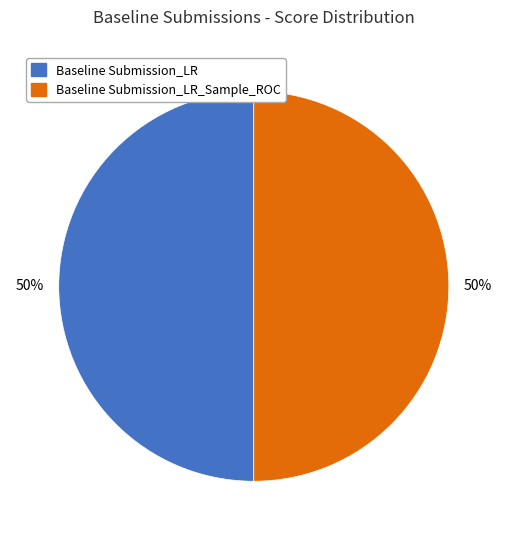

How many segments does this pie chart have?

2